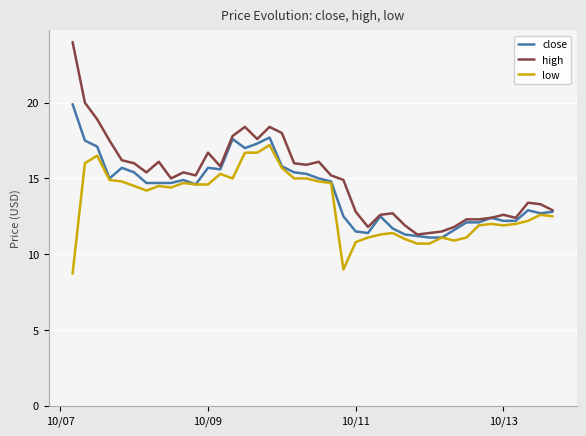

List the series in order of their peak value, lowest first.

low, close, high